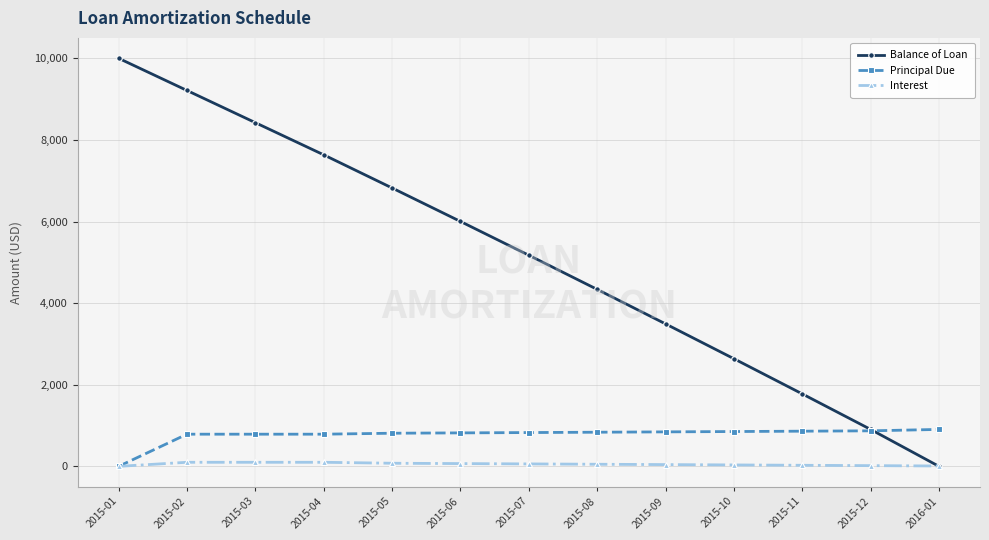

Which series has the largest total across all categories?

Balance of Loan